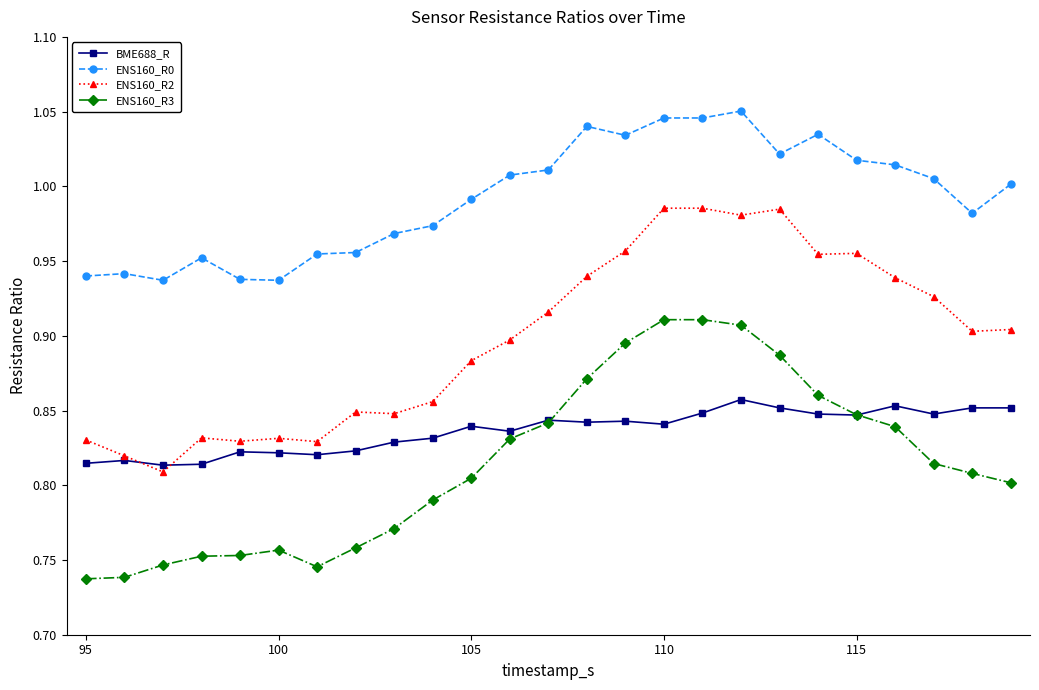

True or false: BME688_R and ENS160_R0 cross at least once.

False